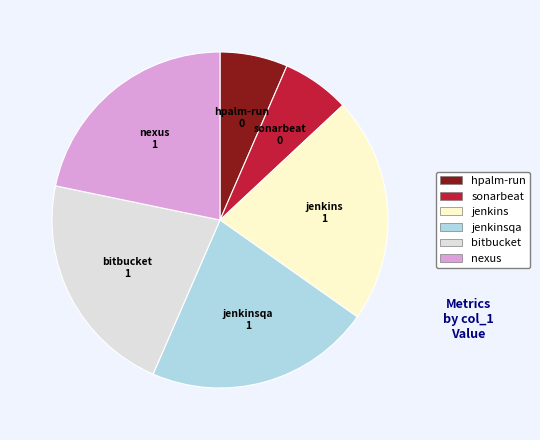

How many slices are in this pie chart?

6